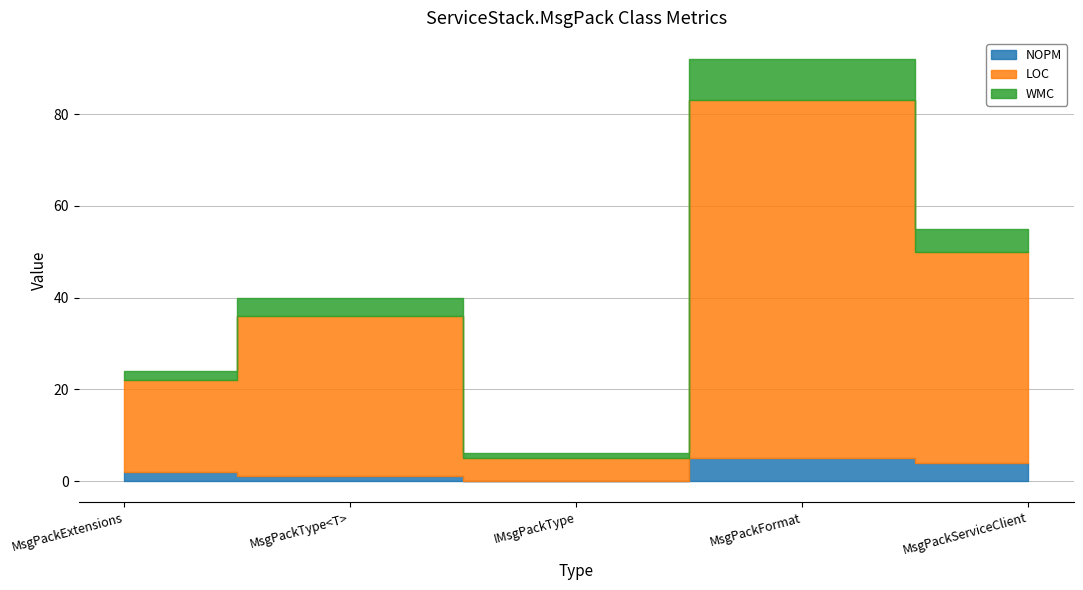

True or false: WMC and NOPM intersect in this chart.

False